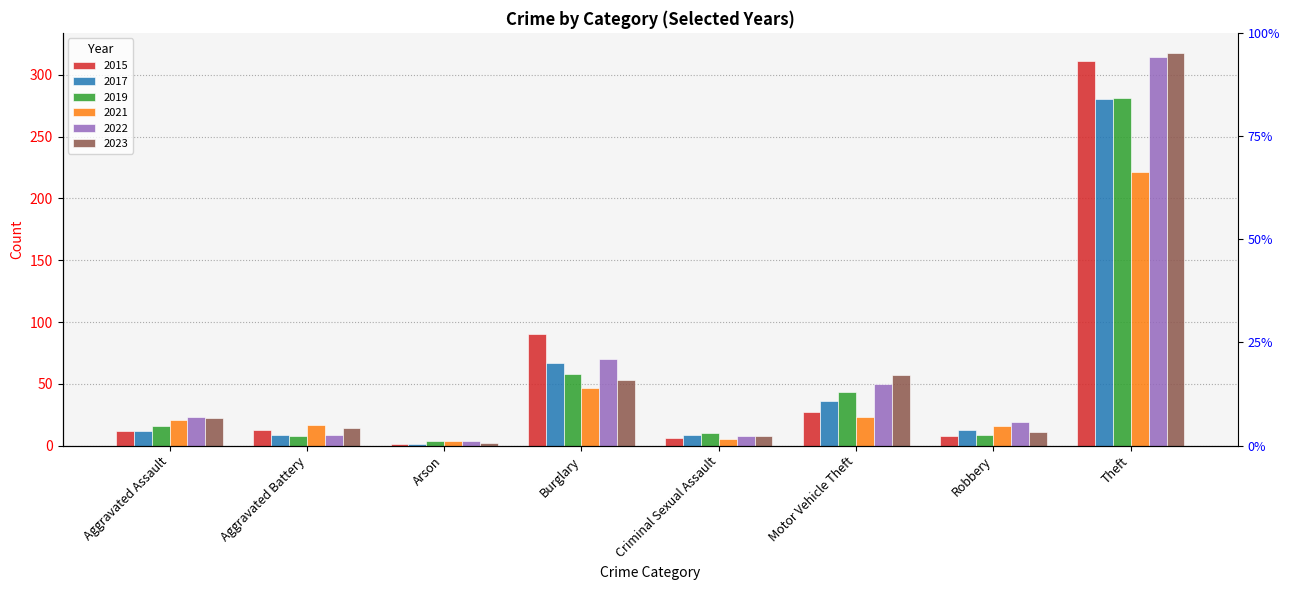

Between Robbery and Aggravated Battery, which is larger?

Aggravated Battery